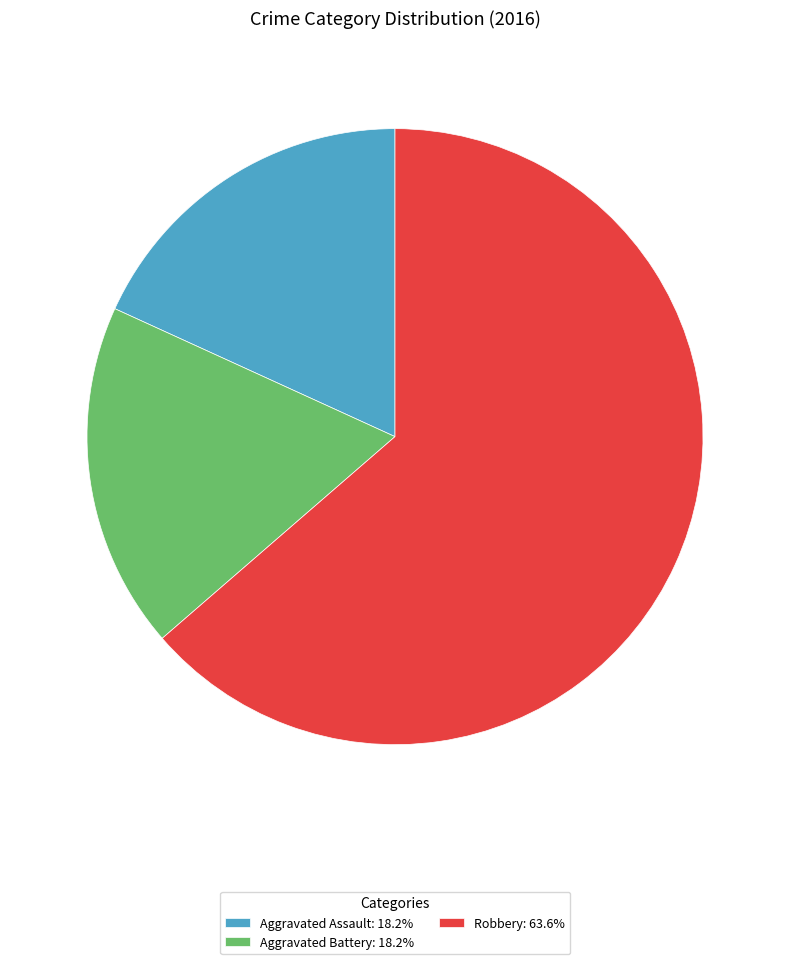

The Aggravated Battery slice represents 18% of the pie. True or false?

True